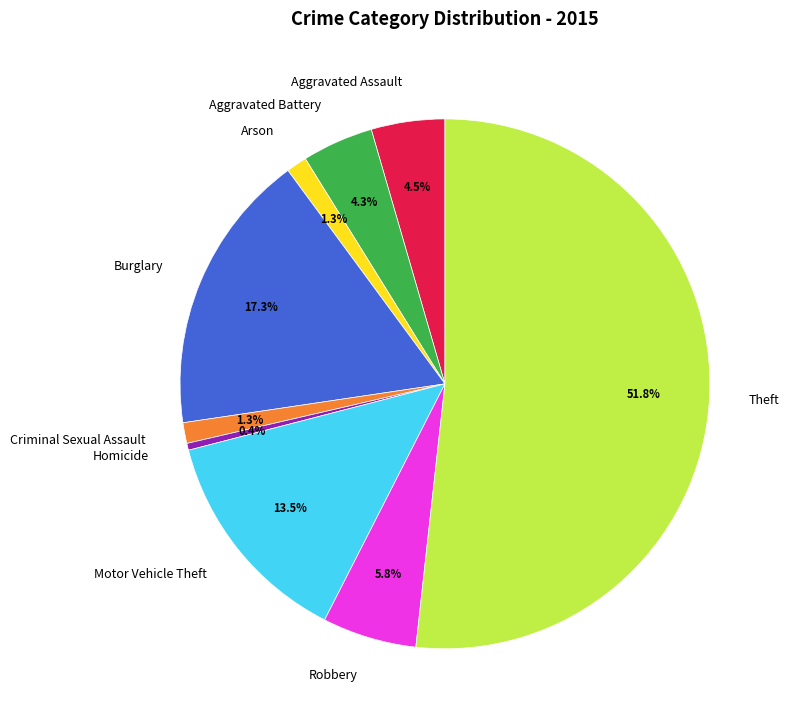

What is the majority slice?

Theft